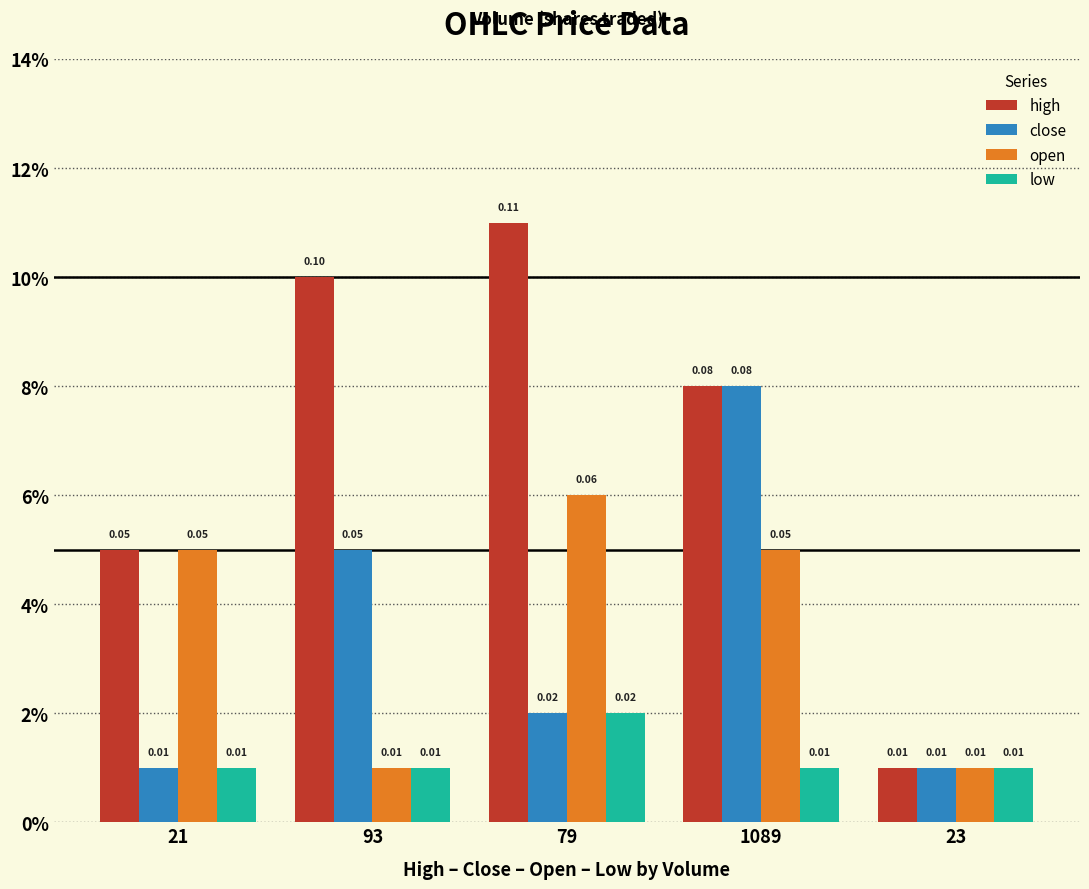

What are all the series names shown in the legend?

high, close, open, low